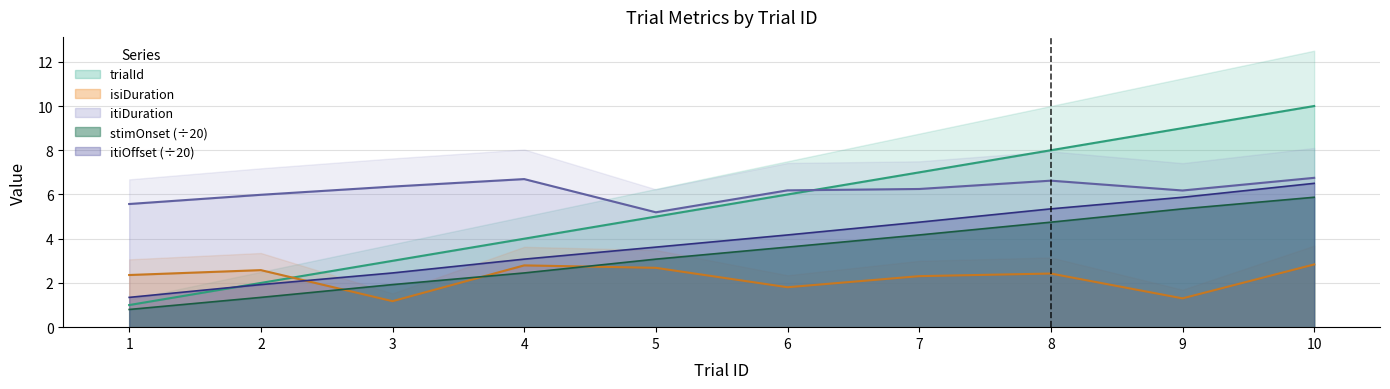

Does the chart have visible grid lines?

Yes